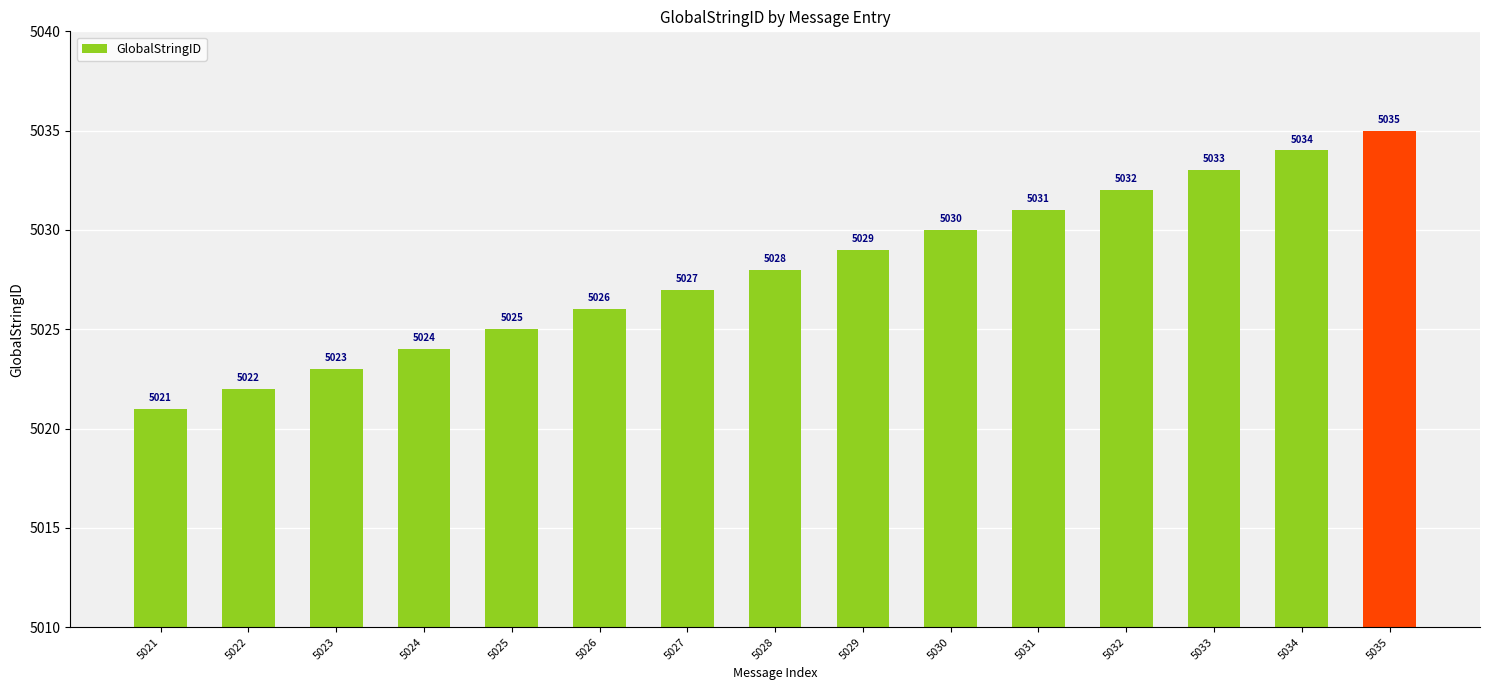

Is it true that the value at 5028 is 5028?

True